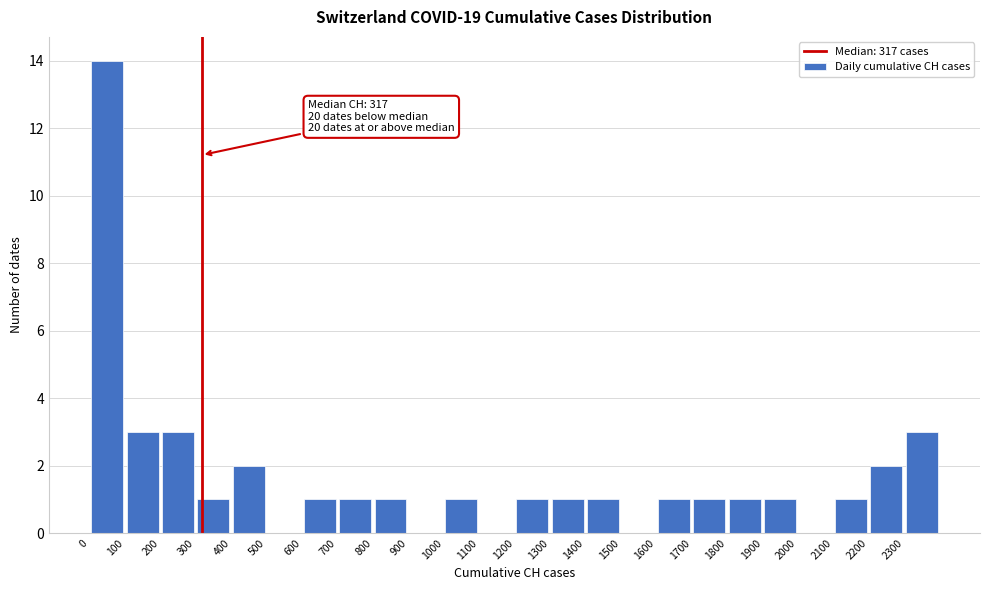

Over which range of the x-axis is the bar tallest?

0 to 100